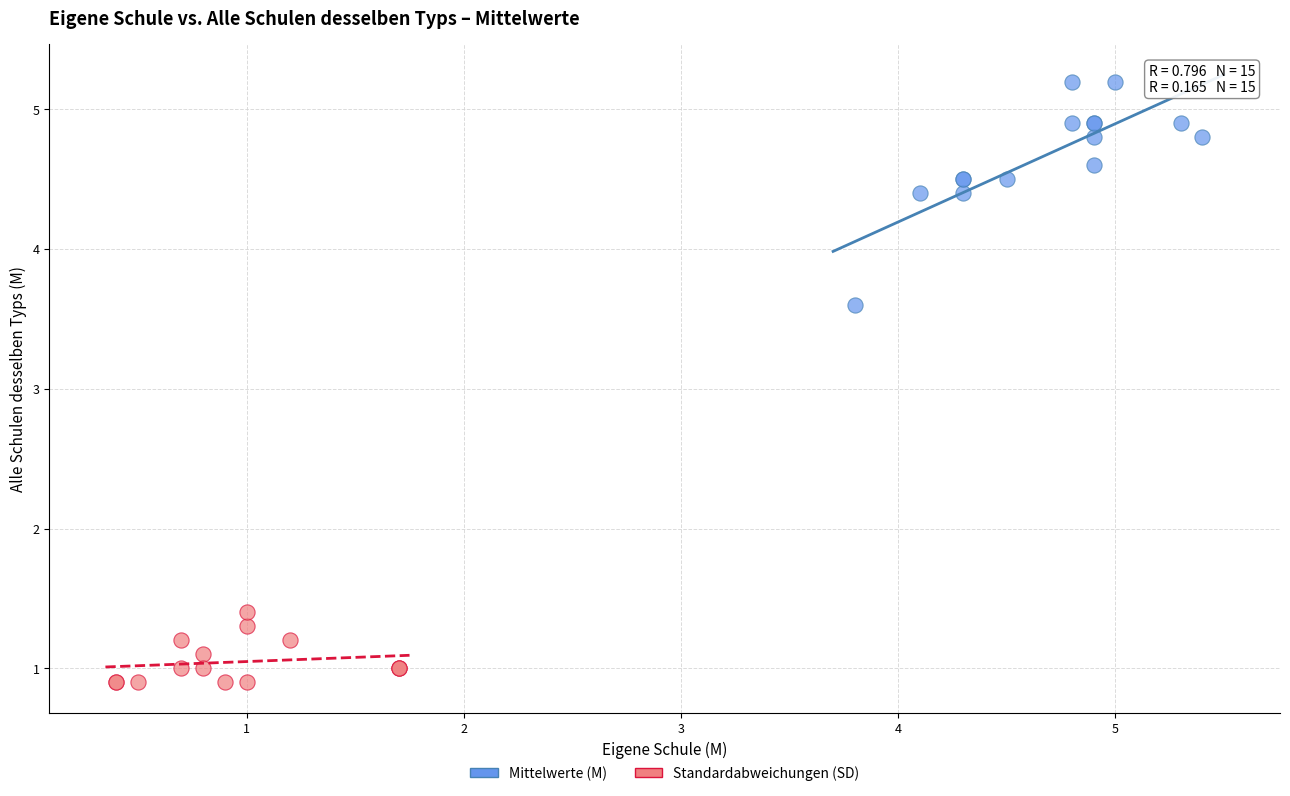

Which series reaches the maximum Y coordinate?

Mittelwerte (M)